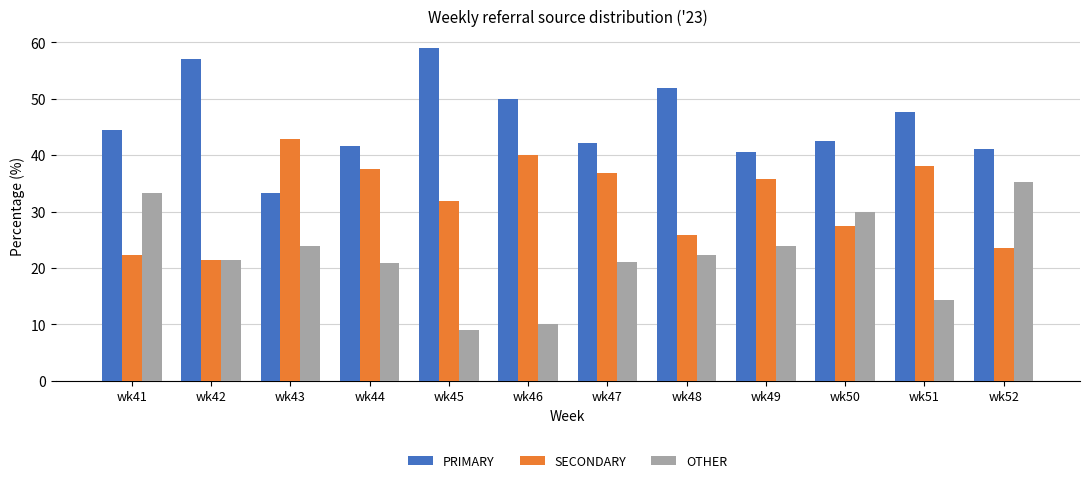

What is the difference between the highest and lowest values at wk51?

33.3